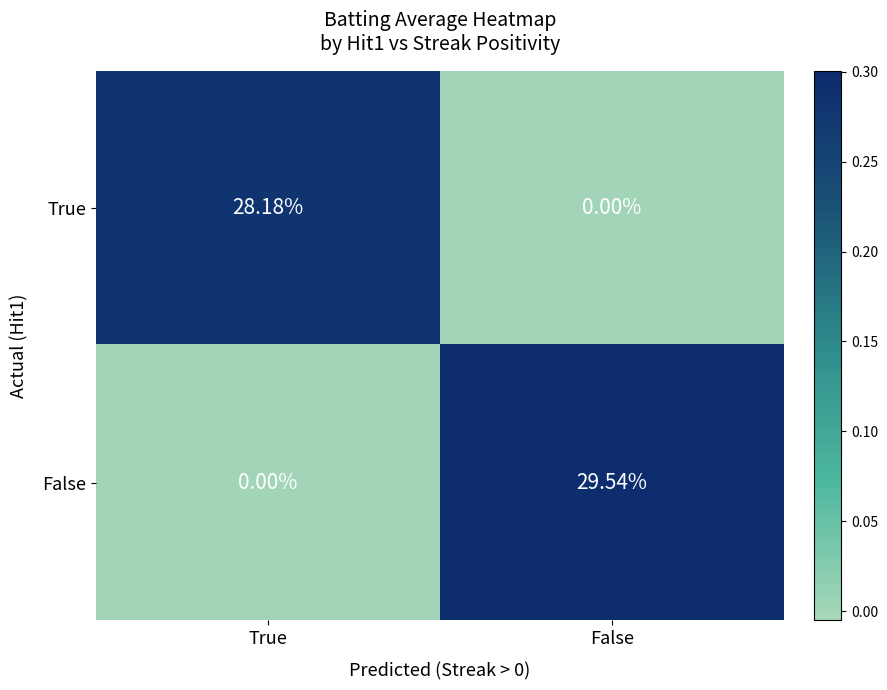

List the series in order of their peak value, highest first.

False, True